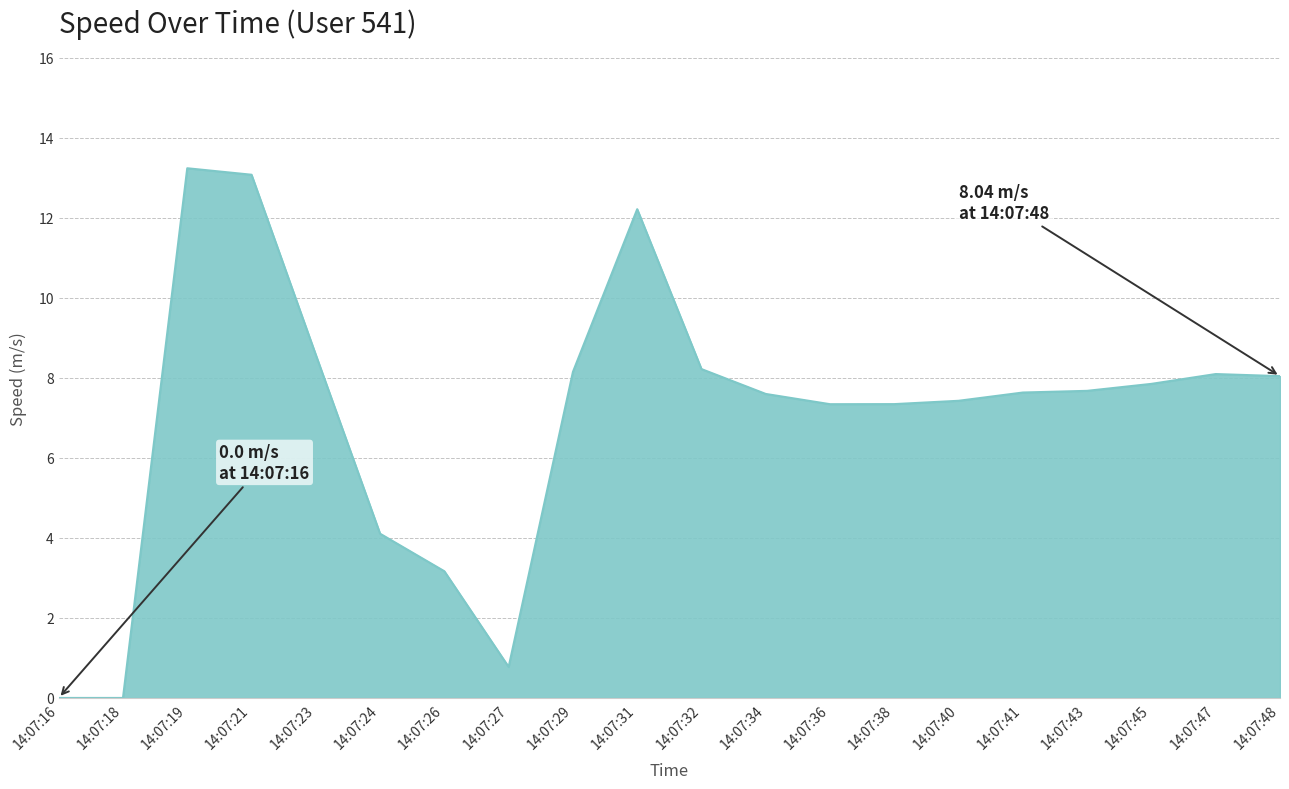

What is the maximum value shown in the chart?

13.2